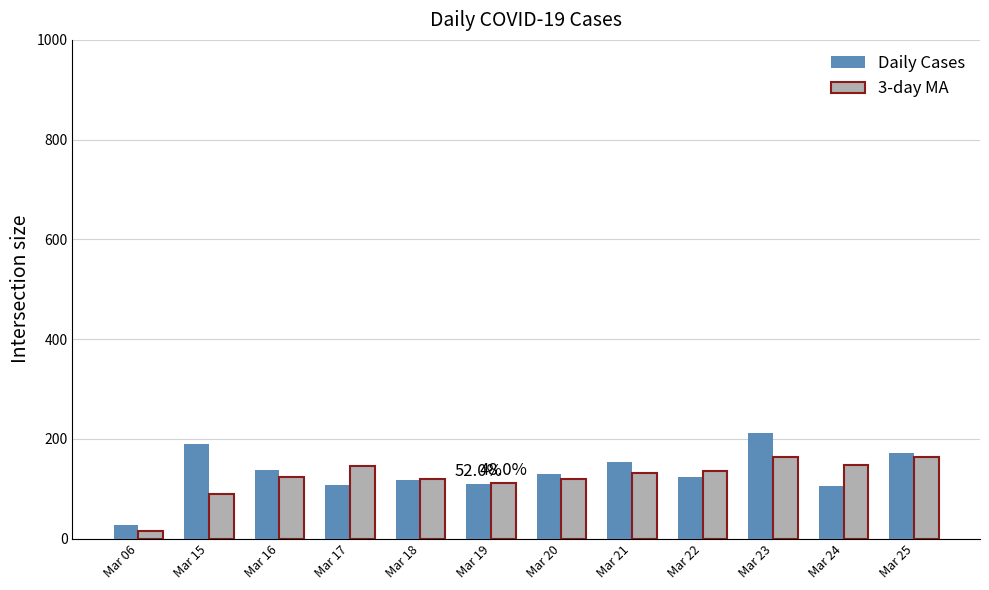

What is the difference between the Daily Cases values at Mar 20 and Mar 16?

8